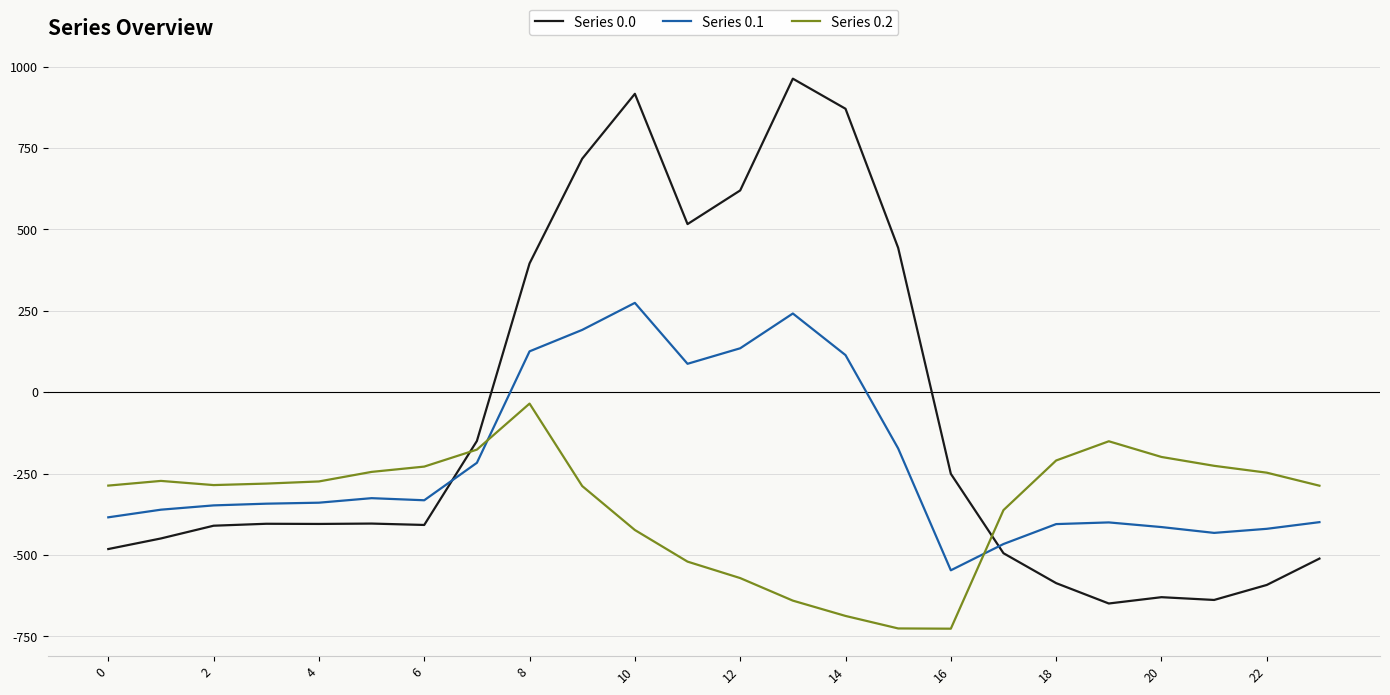

Which series has the largest total across all categories?

Series 0.0